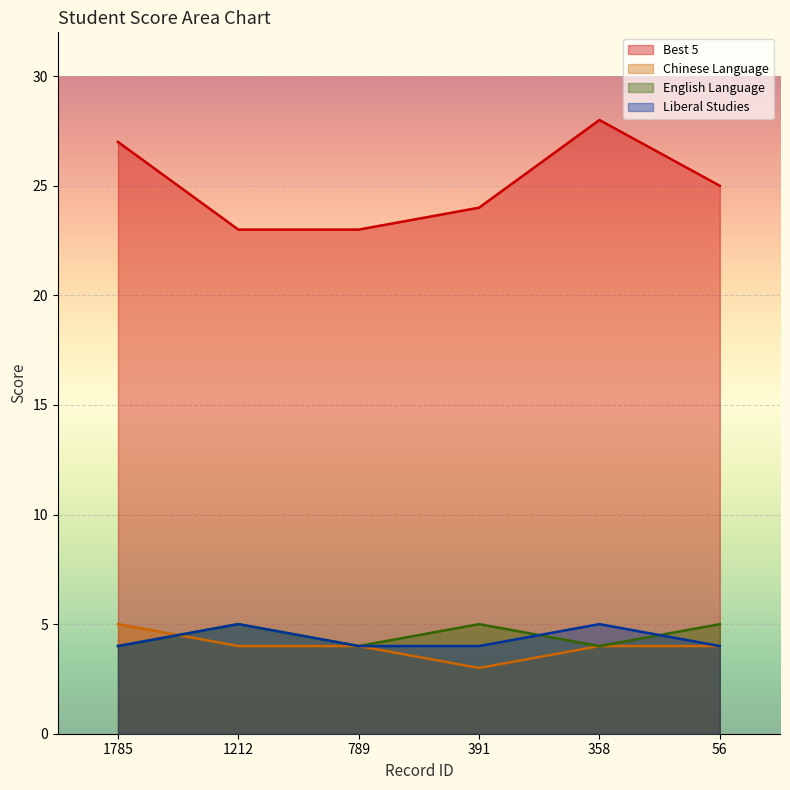

Does the chart display data point markers on the line(s)?

No